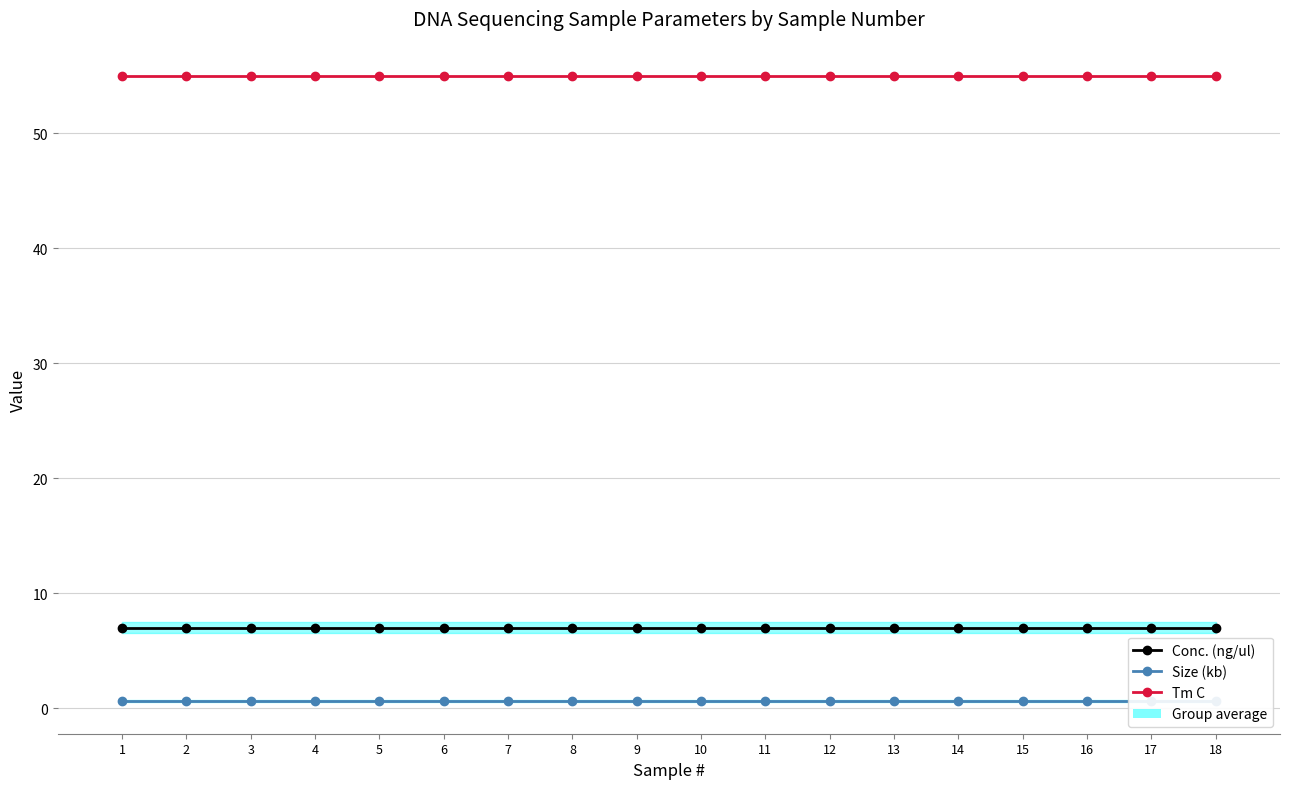

Which series has the widest spread of values?

Conc. (ng/ul)